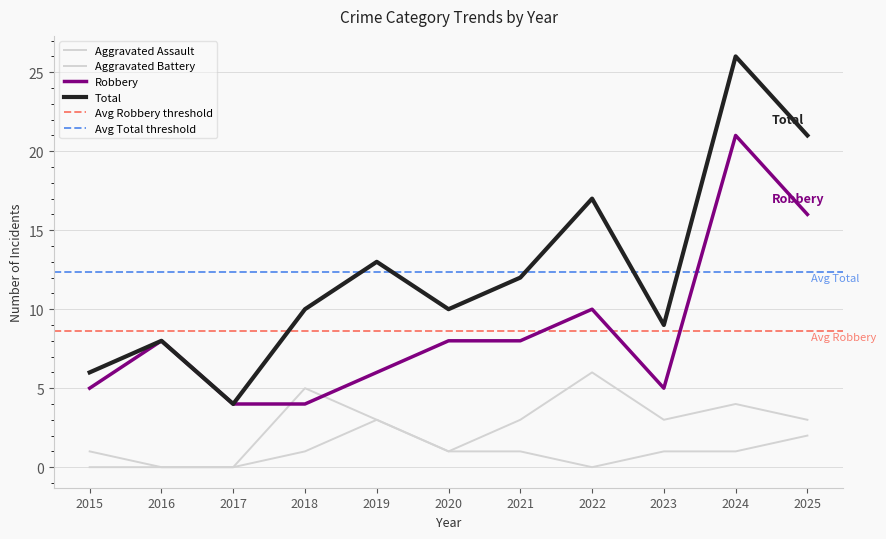

Reading left to right, extract all data points from this chart.

Aggravated Assault: 2015=0	2016=0	2017=0	2018=1	2019=3	2020=1	2021=1	2022=0	2023=1	2024=1	2025=2
Aggravated Battery: 2015=1	2016=0	2017=0	2018=5	2019=3	2020=1	2021=3	2022=6	2023=3	2024=4	2025=3
Robbery: 2015=5	2016=8	2017=4	2018=4	2019=6	2020=8	2021=8	2022=10	2023=5	2024=21	2025=16
Total: 2015=6	2016=8	2017=4	2018=10	2019=13	2020=10	2021=12	2022=17	2023=9	2024=26	2025=21